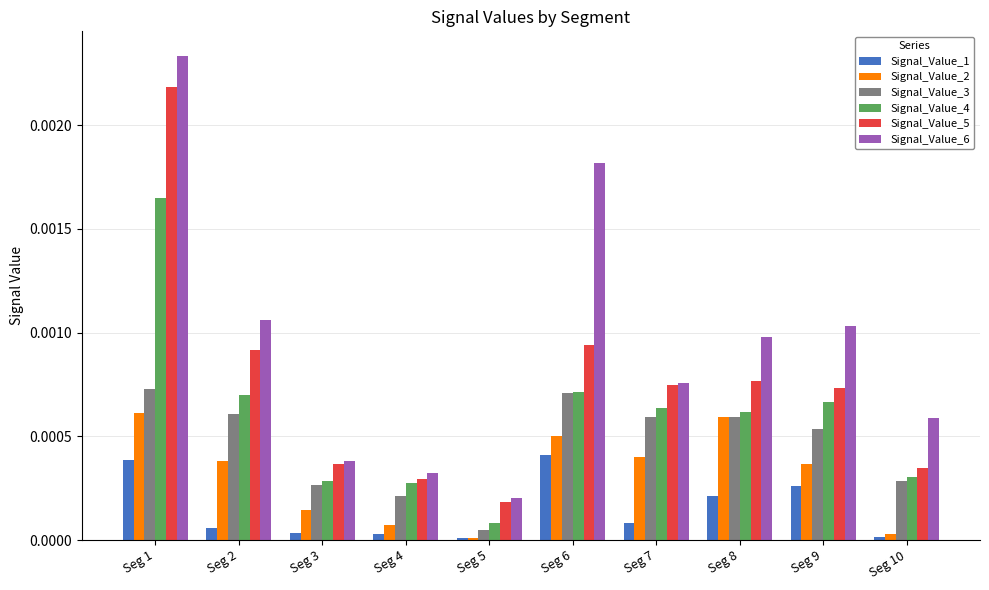

What are all the series names shown in the legend?

Signal_Value_1, Signal_Value_2, Signal_Value_3, Signal_Value_4, Signal_Value_5, Signal_Value_6